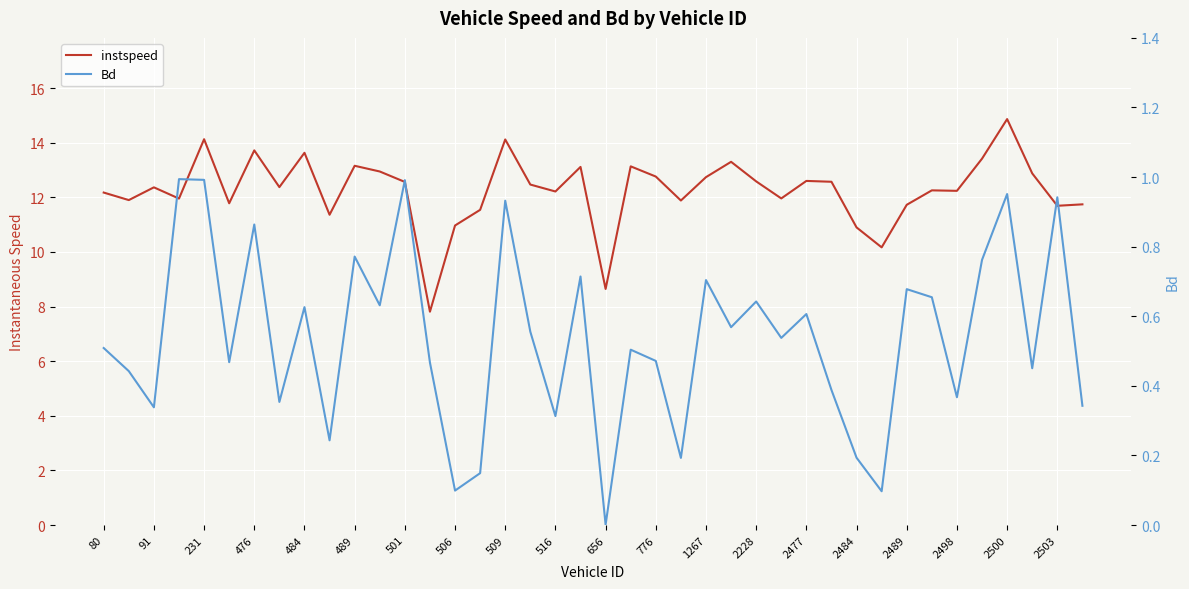

Is the value of Bd at 34 greater than the value of instspeed at 91?

No